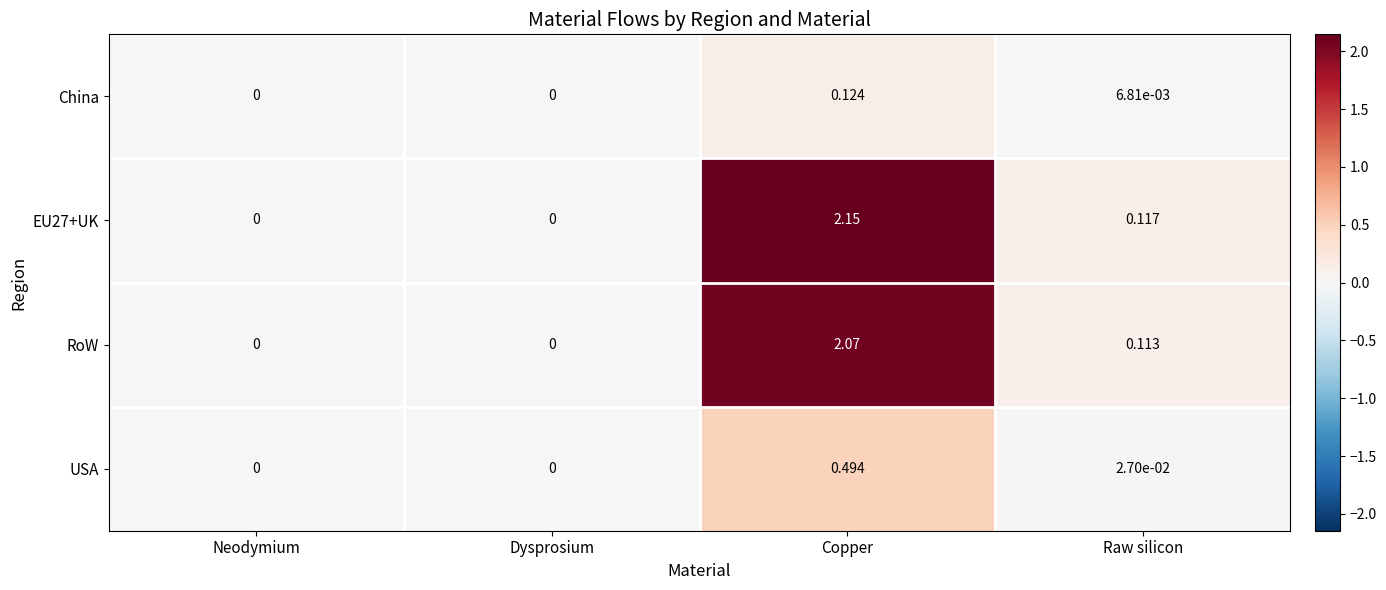

Is the value of China at Raw silicon greater than the value of EU27+UK at Copper?

No